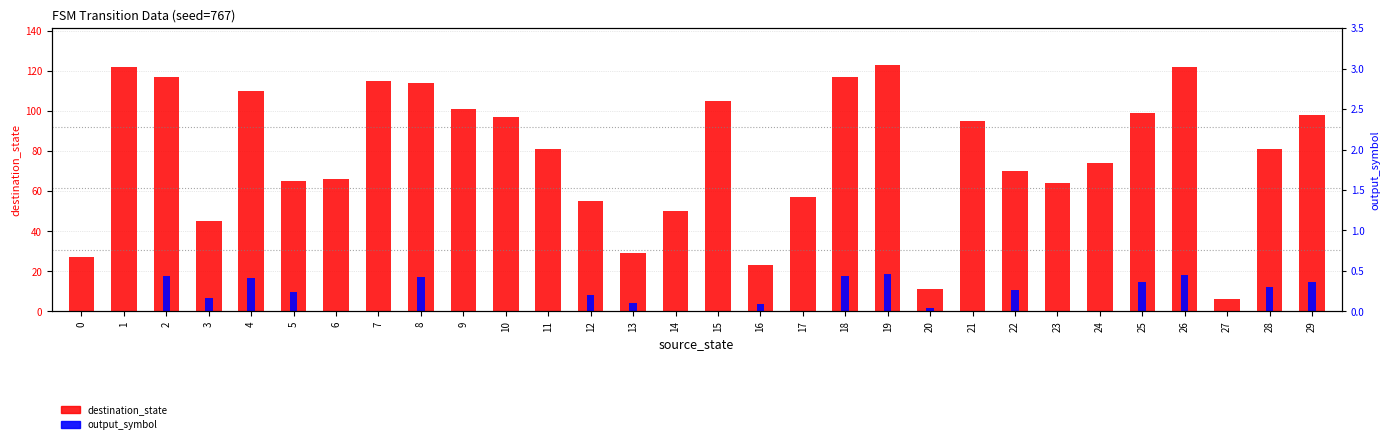

List the series in order of their overall mean, lowest first.

output_symbol, destination_state